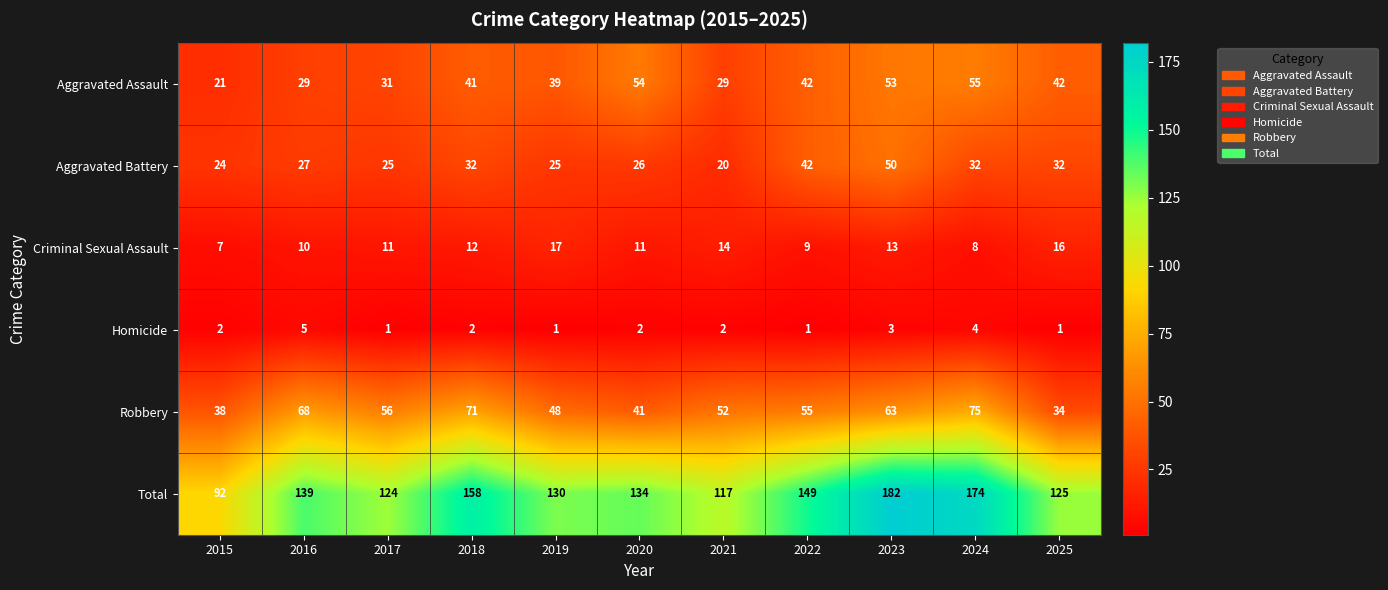

Which category has the highest value in the Aggravated Assault series?

2024